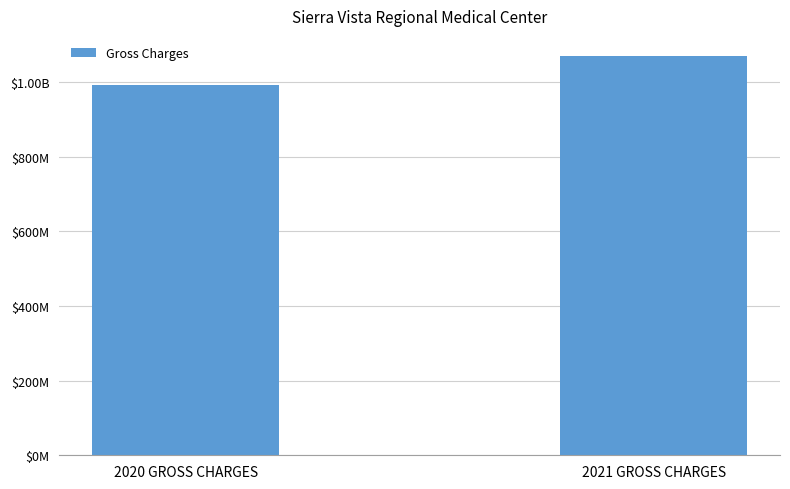

Which has a higher value, 2020 GROSS CHARGES or 2021 GROSS CHARGES?

2021 GROSS CHARGES